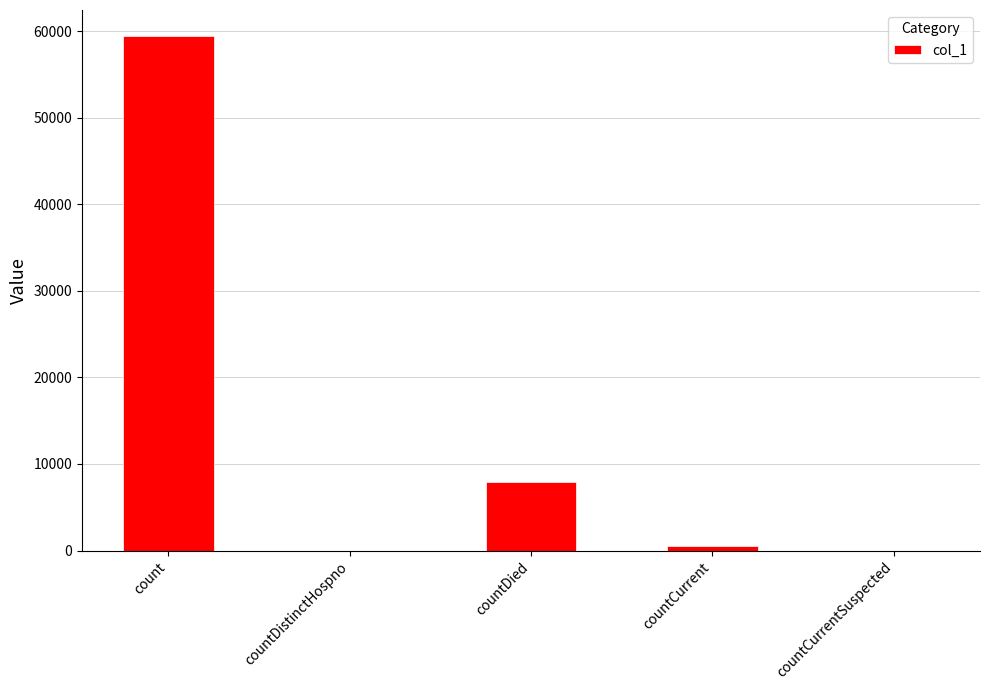

Does the chart contain stacked bars?

No